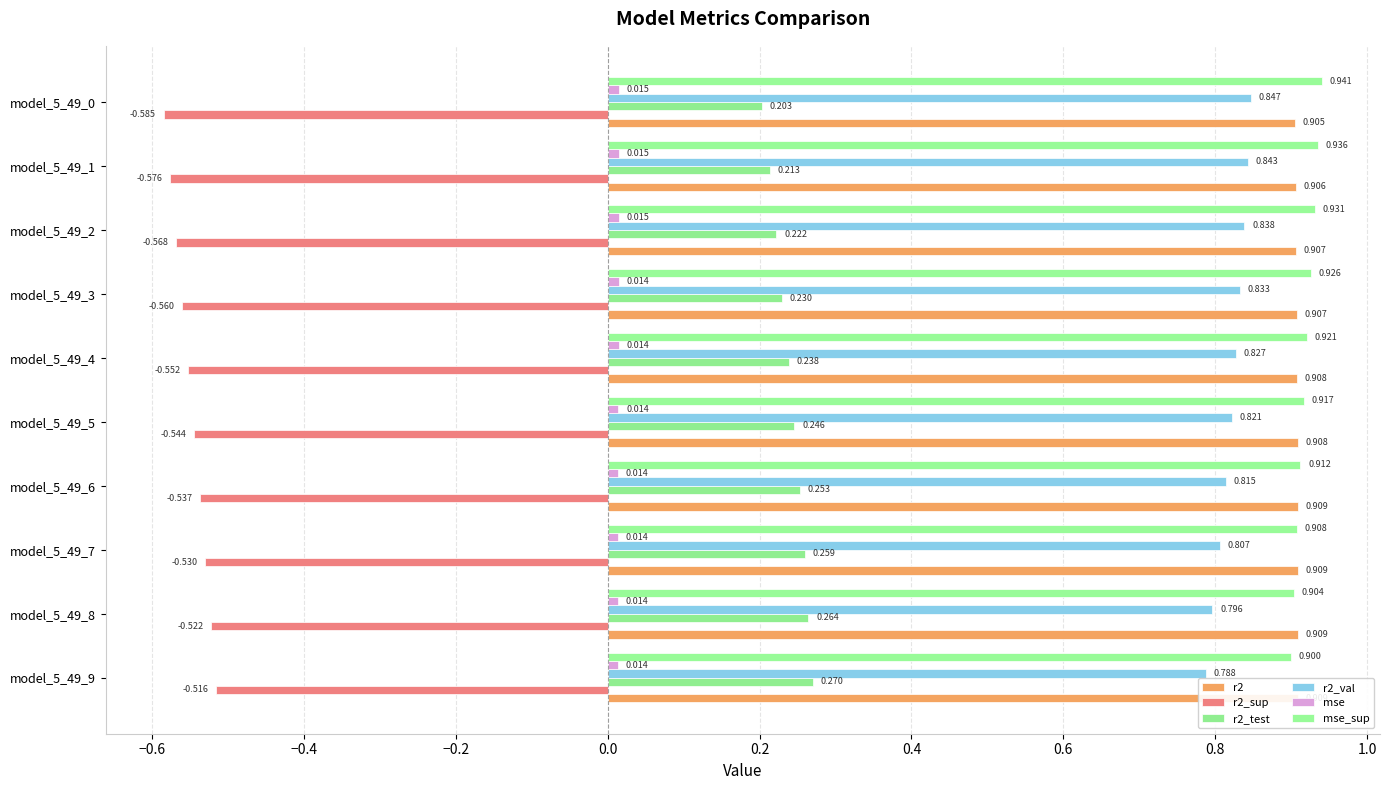

How many bars are there in each group?

6